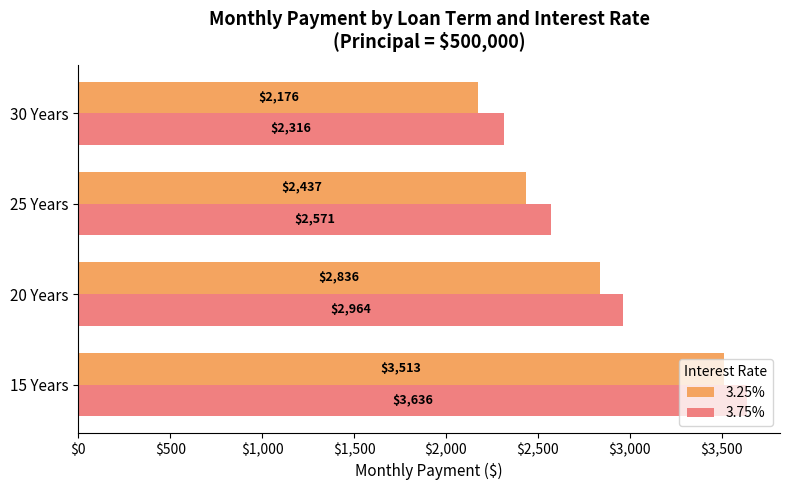

Which category has the lowest value across all series?

30 Years